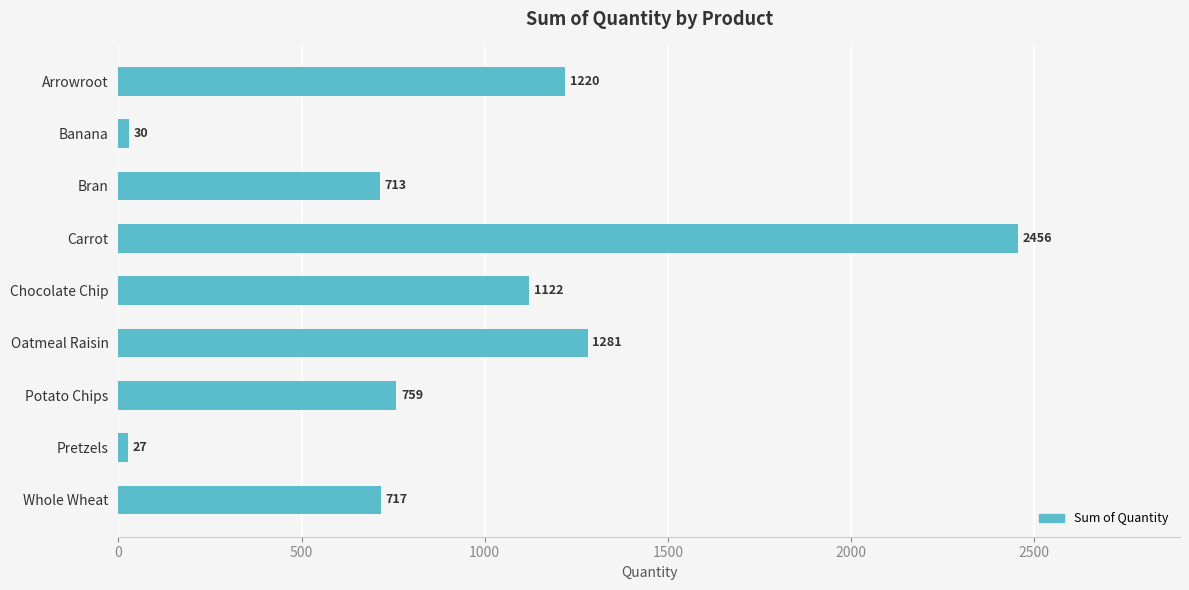

The value at Bran is 152. True or false?

False